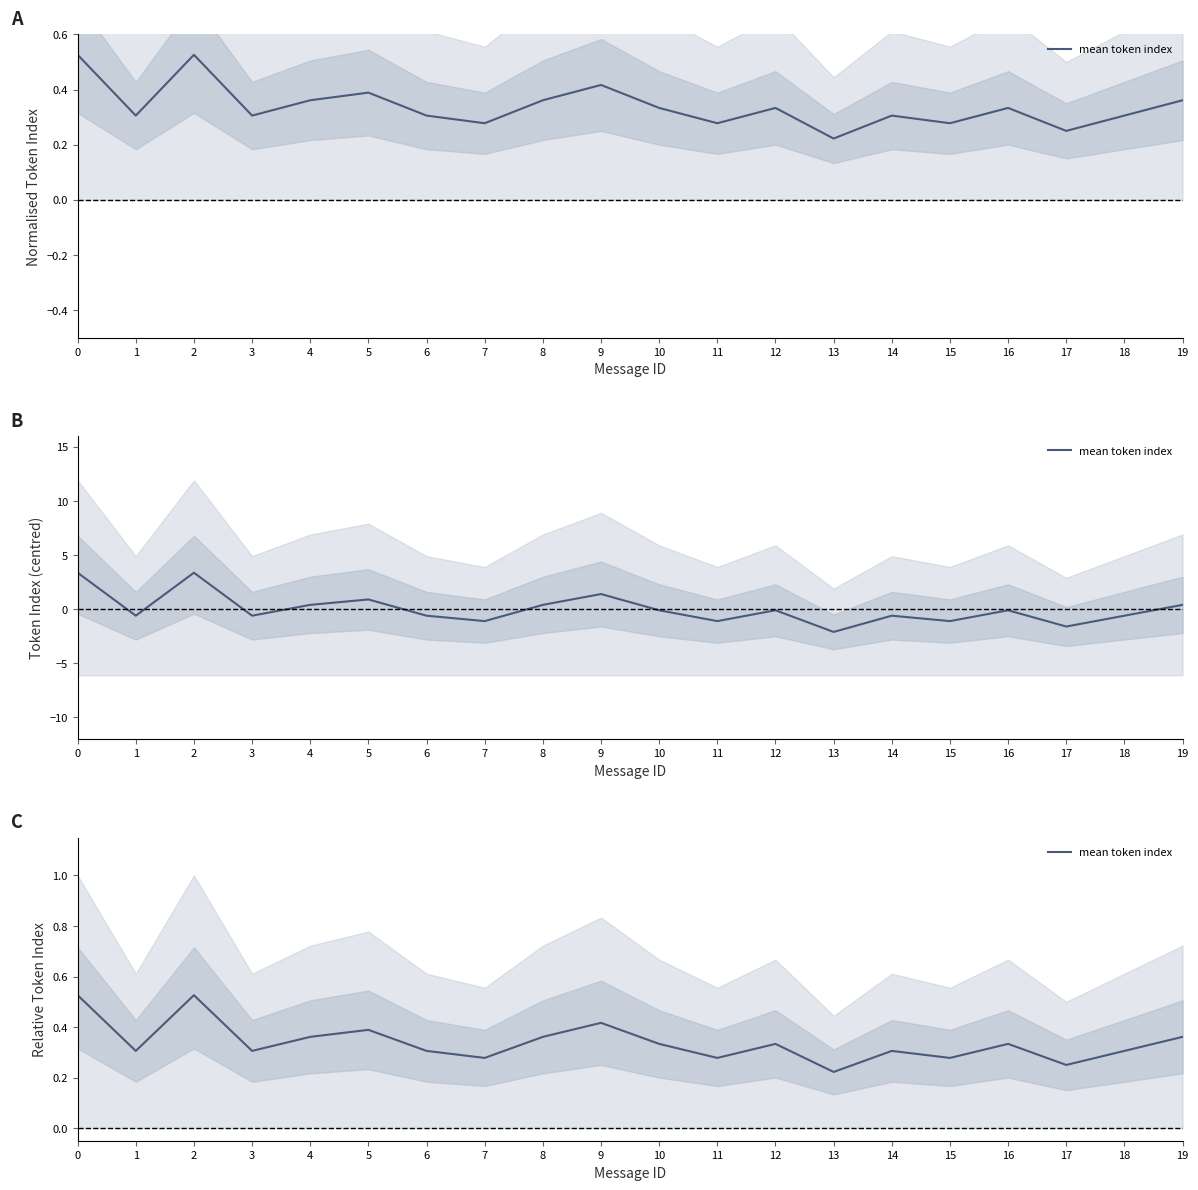

How many interior local peaks (higher than both neighbors) does the data have?

6